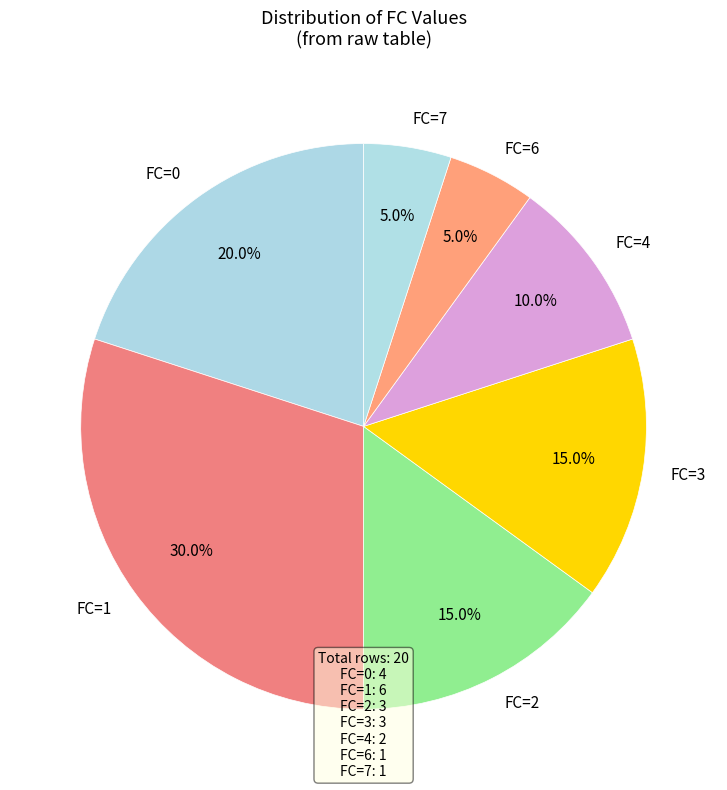

What percentage is NOT represented by FC=7?

95.0%